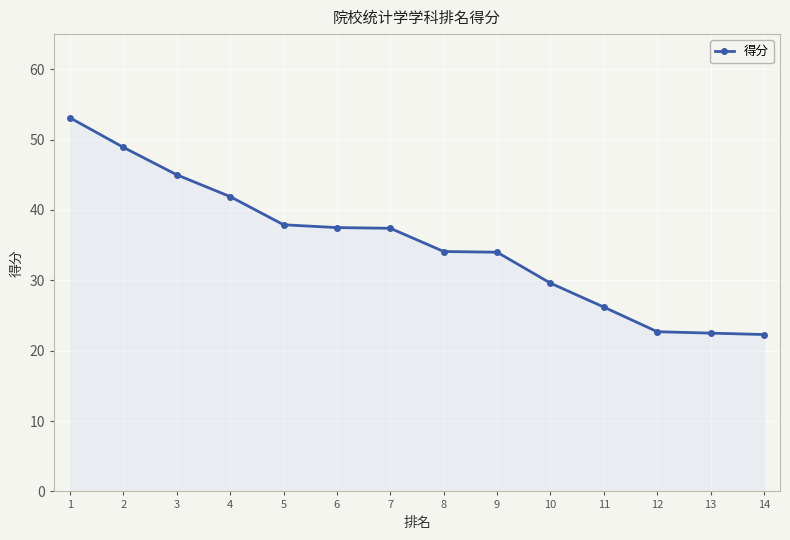

What is the greatest value displayed?

53.1